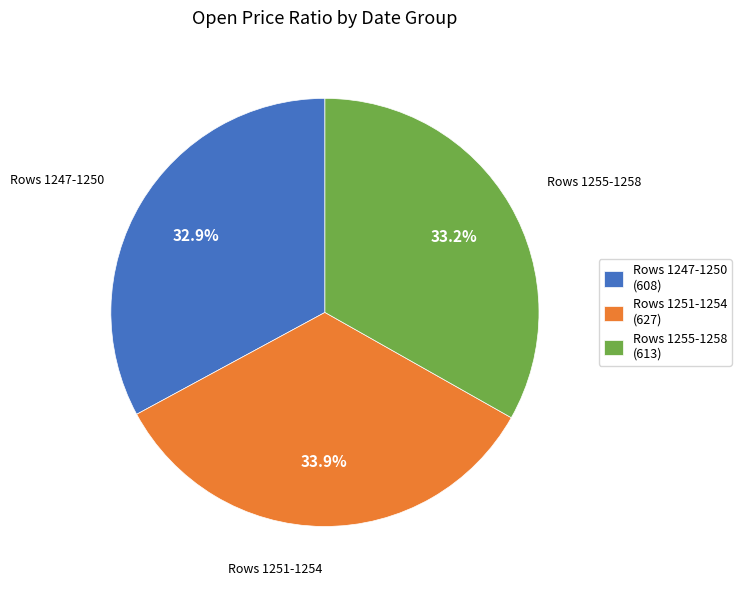

Is there a majority slice in this chart?

No